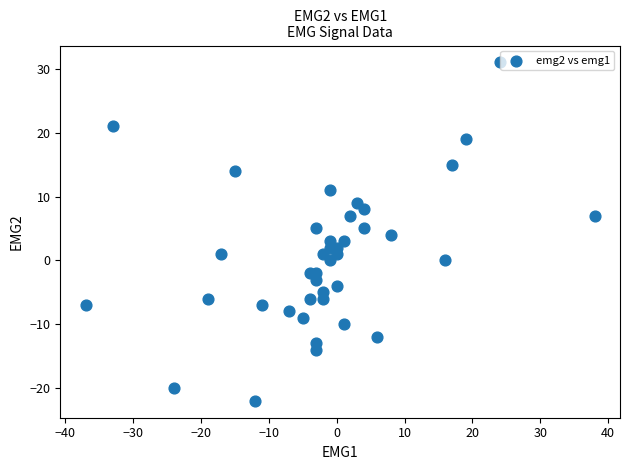

What is the range of X values (max minus min)?

75